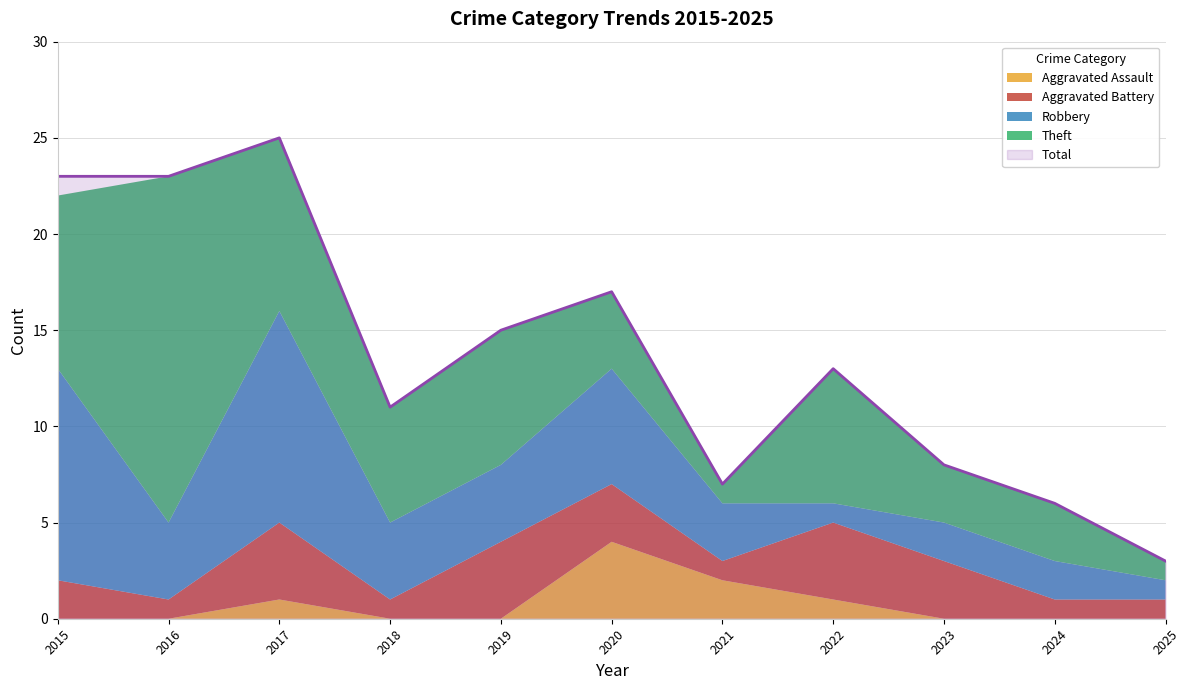

True or false: Aggravated Battery has a value of 1 at 2021.

True